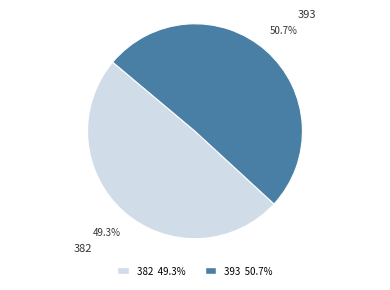

Which category has the smallest portion of the pie?

382